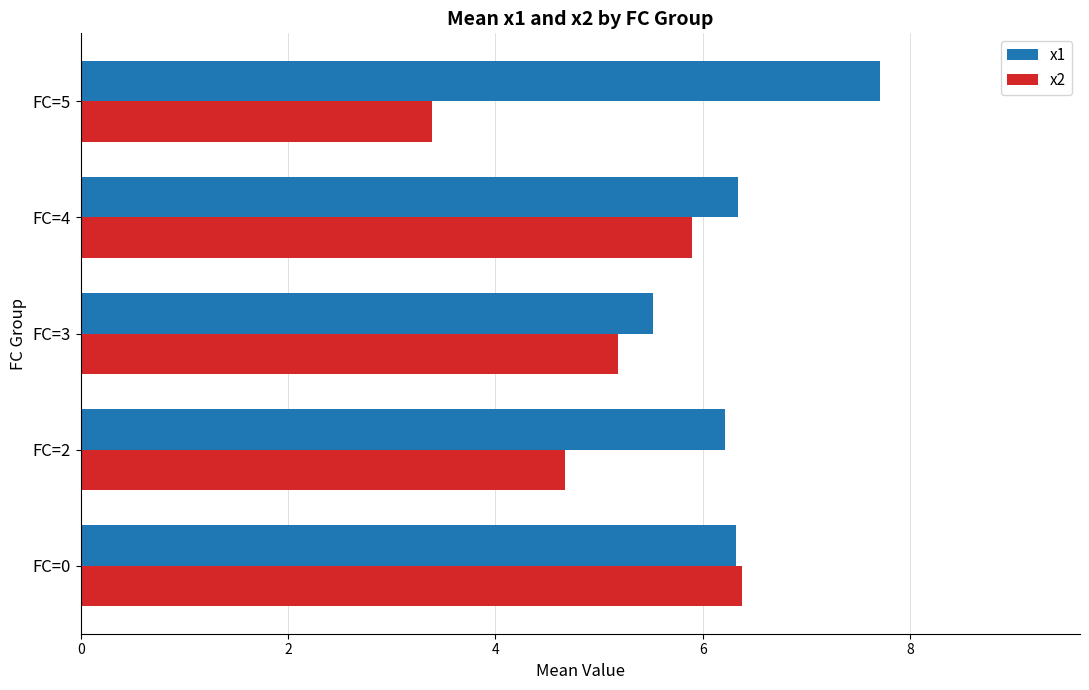

How many data points in x1 are above 6?

4